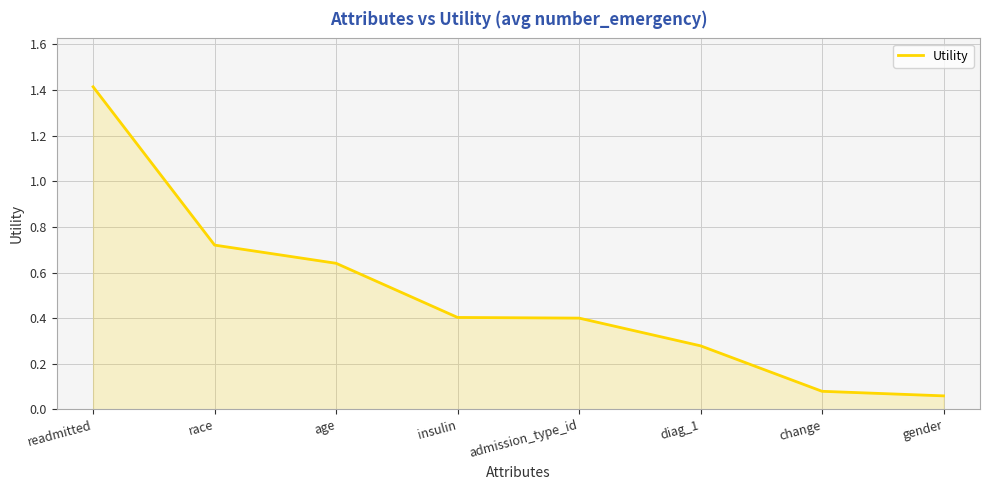

What position from the left is diag_1?

6